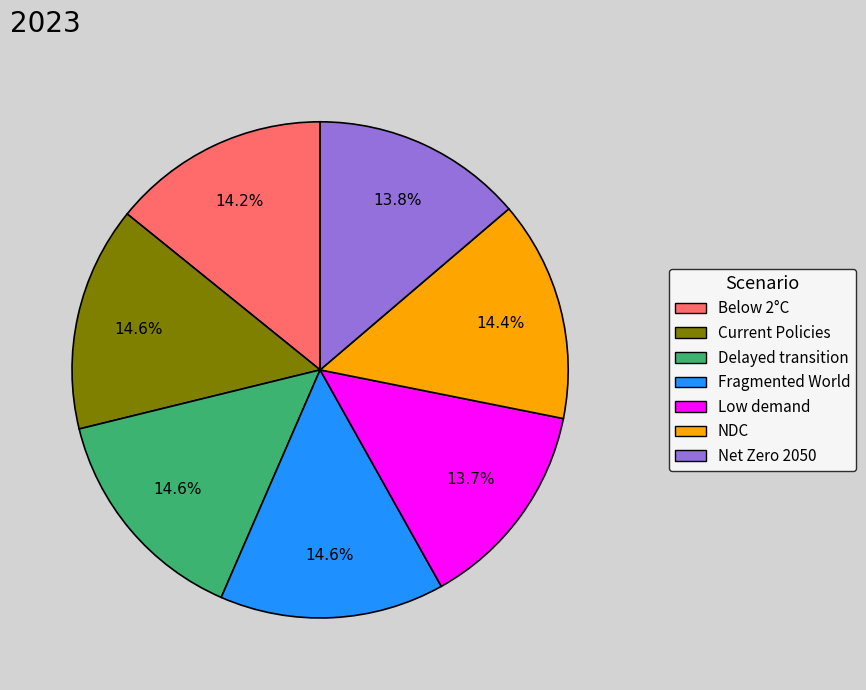

Is there any slice that represents more than half of the pie?

No